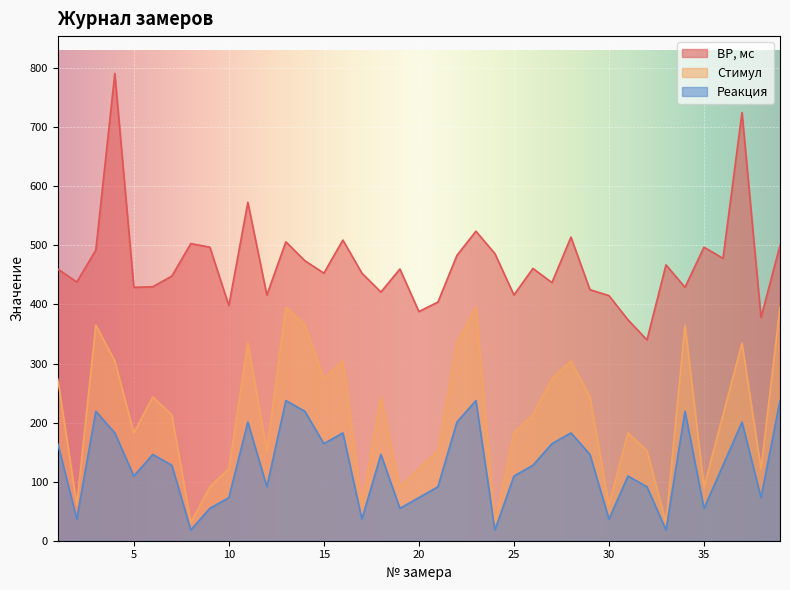

How many lines are shown in the chart?

3